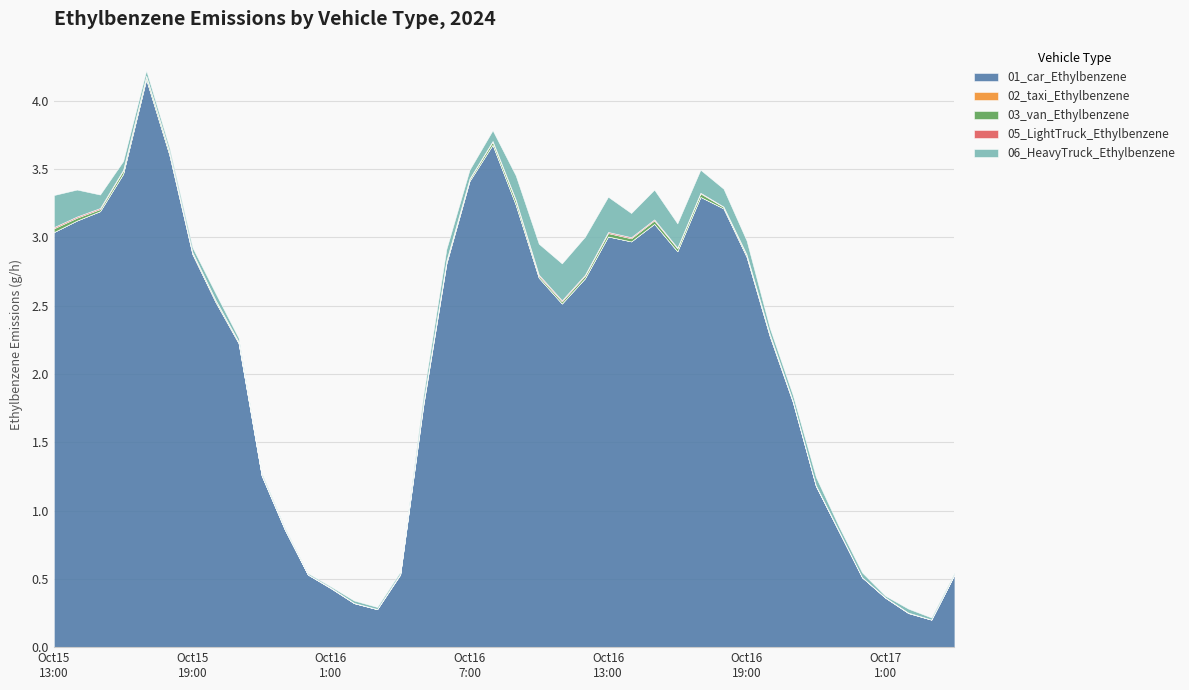

True or false: 01_car_Ethylbenzene and 03_van_Ethylbenzene intersect in this chart.

False